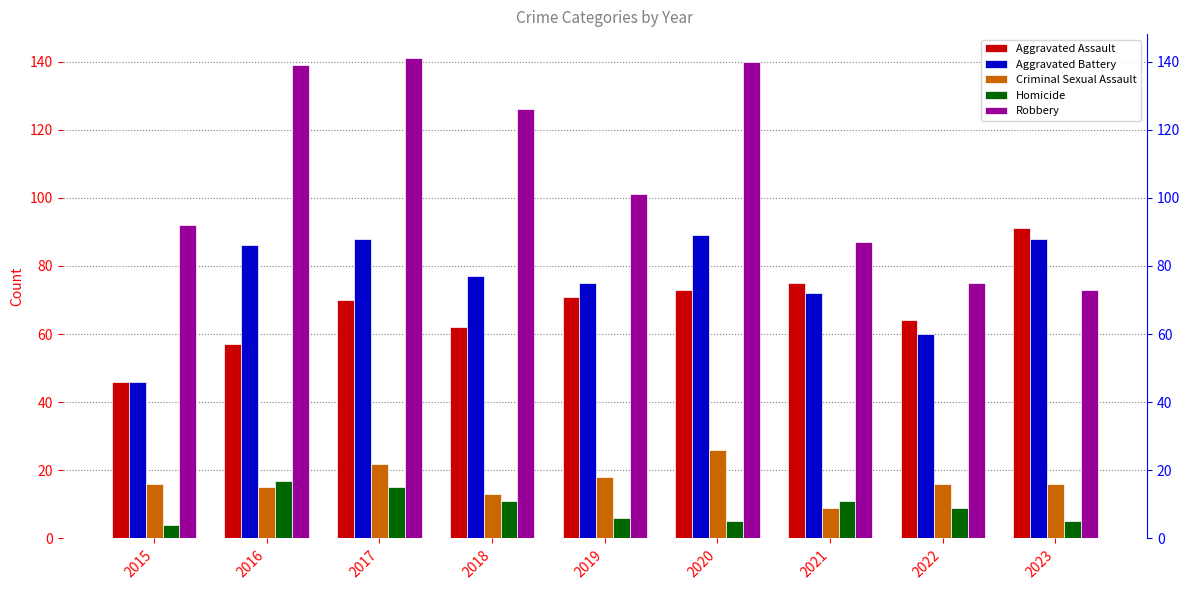

Reading left to right, extract all data points from this chart.

Aggravated Assault: 46	57	70	62	71	73	75	64	91
Aggravated Battery: 46	86	88	77	75	89	72	60	88
Criminal Sexual Assault: 16	15	22	13	18	26	9	16	16
Homicide: 4	17	15	11	6	5	11	9	5
Robbery: 92	139	141	126	101	140	87	75	73